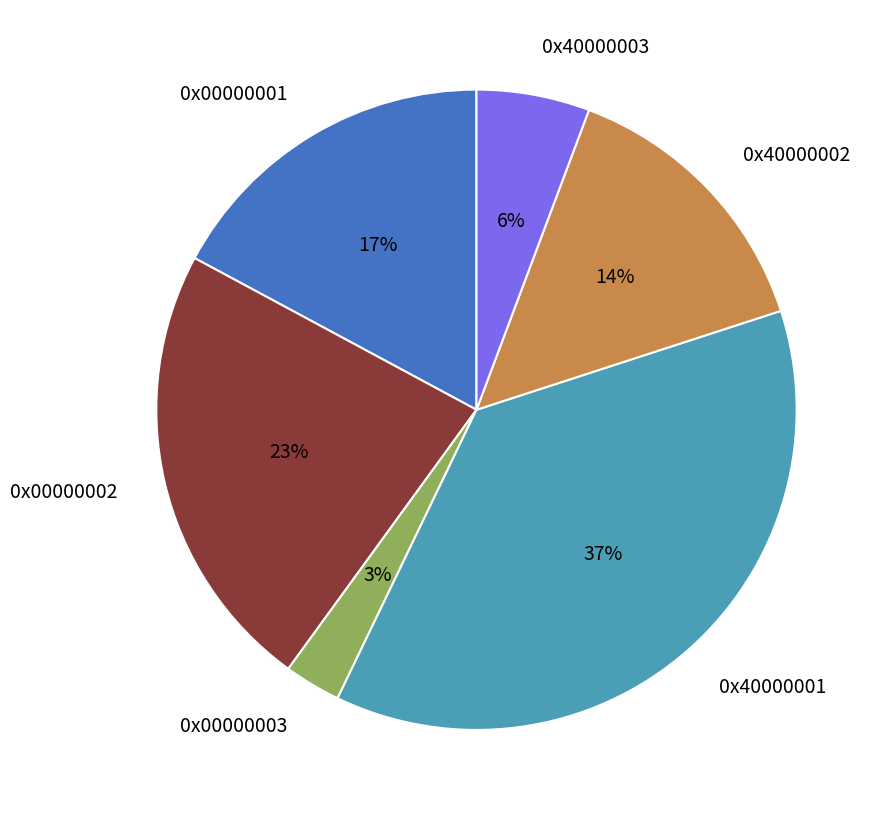

What is the ratio of the value at 0x40000002 to the value at 0x00000002?

0.6